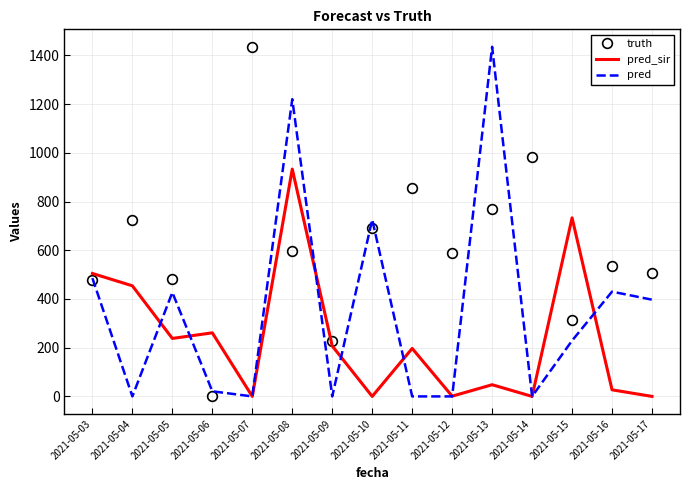

At which label does pred_sir first exceed 197?

2021-05-03